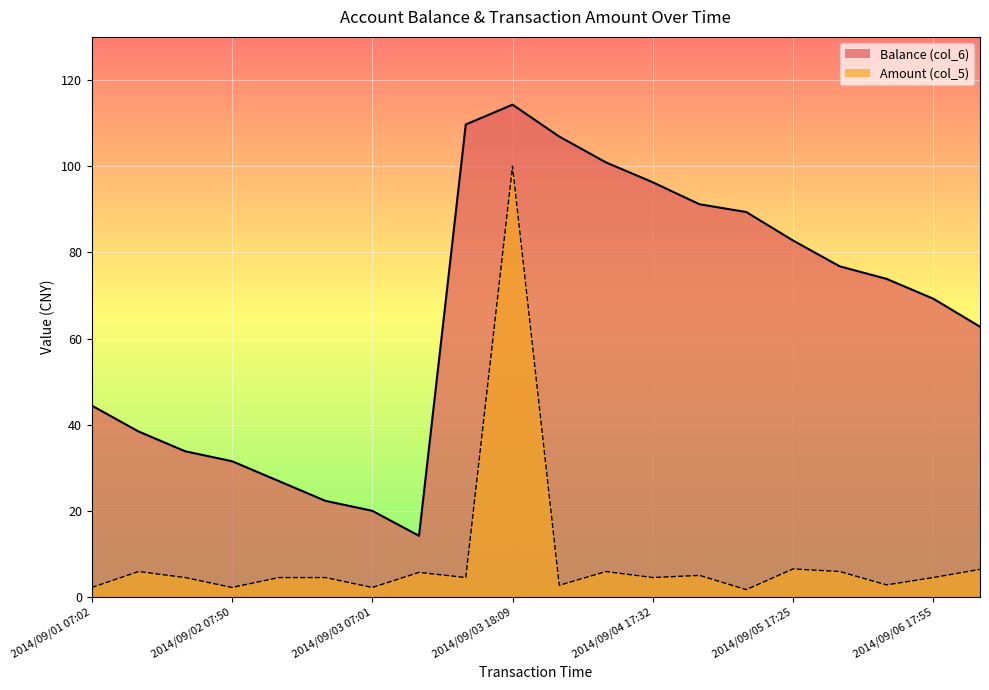

List the series in order of their overall mean, lowest first.

Amount (col_5), Balance (col_6)